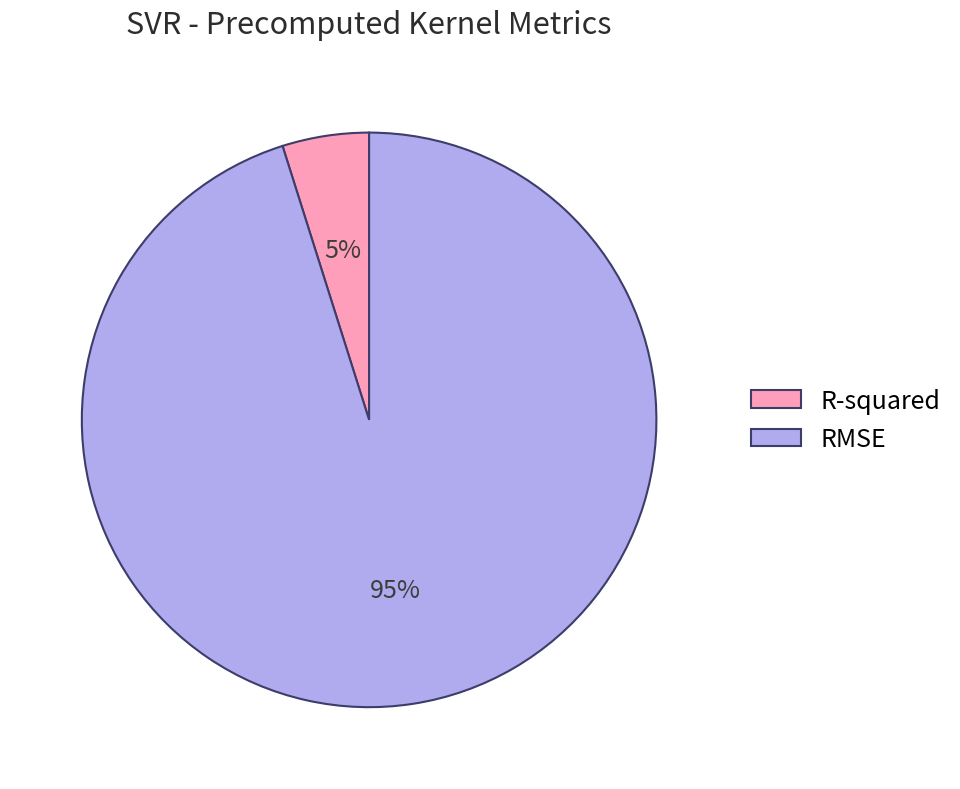

Which slice is the largest?

RMSE